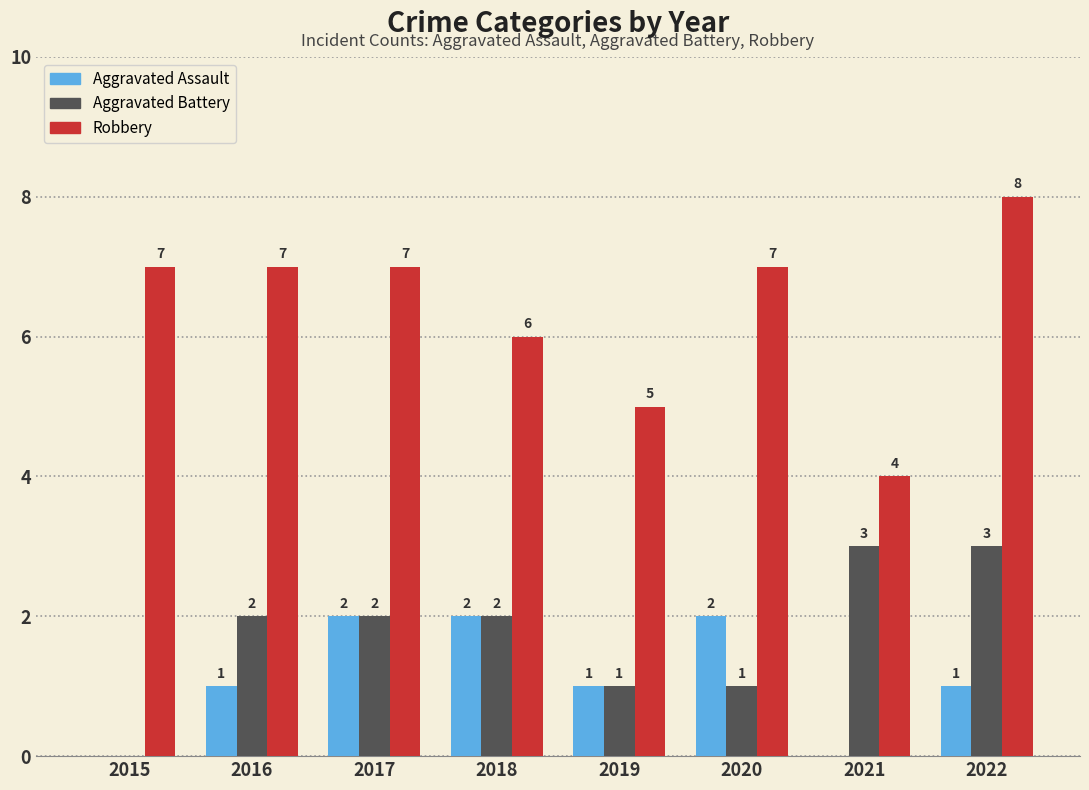

What is the average value of the Robbery series?

6